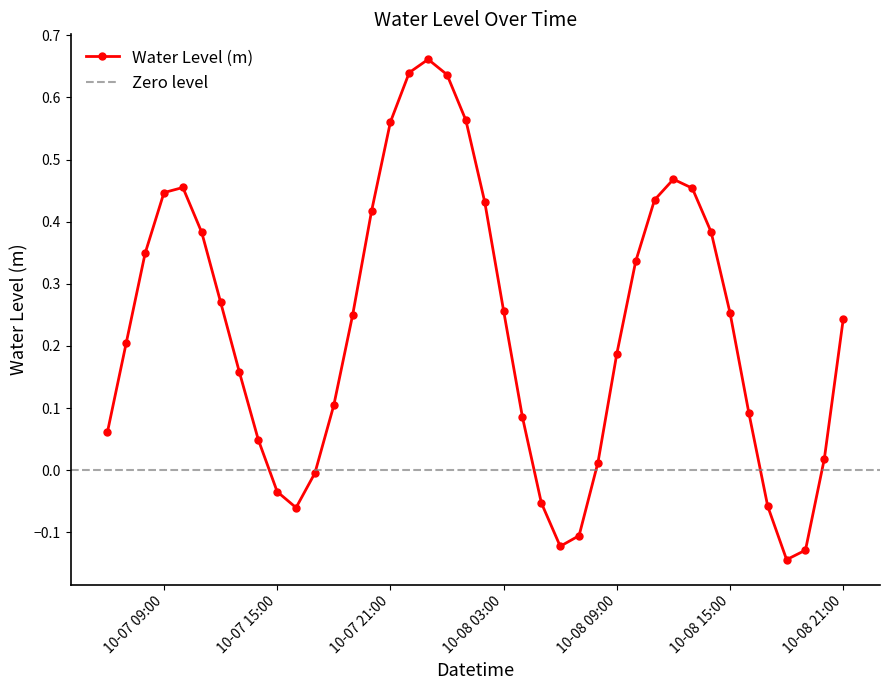

At which label is the value closest to 0?

2023-10-07 17:00:00